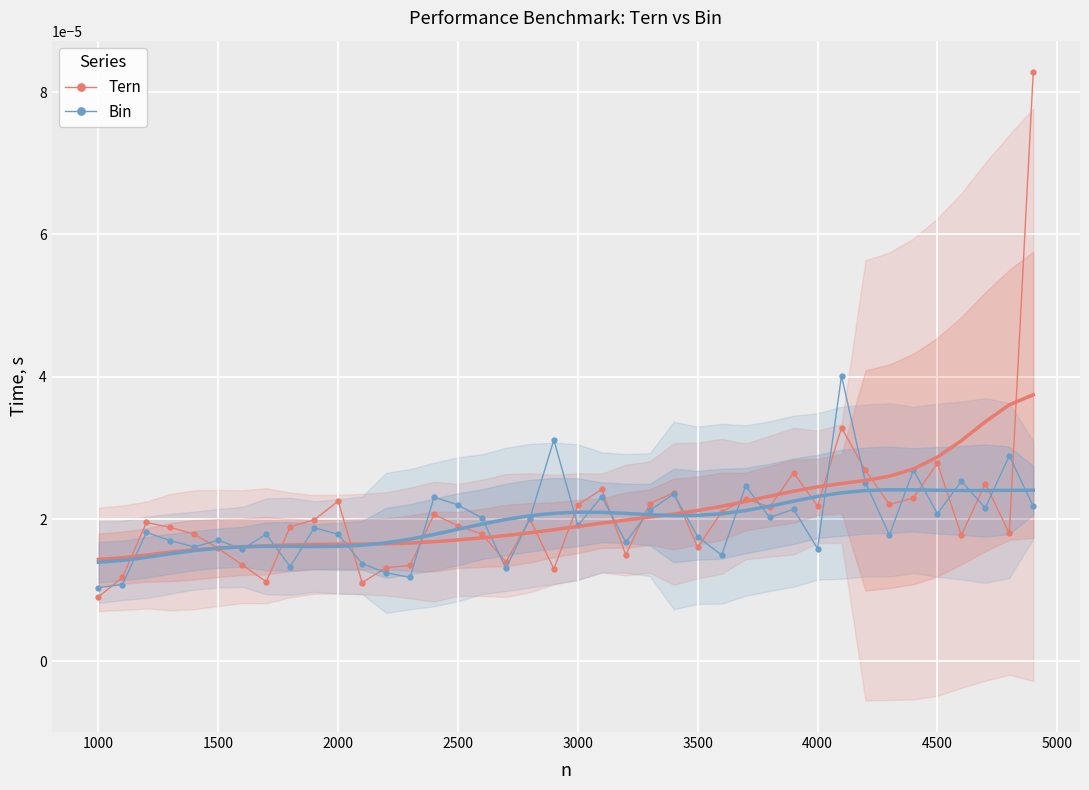

After their last crossing, which series has the higher values: Tern or Bin?

Tern